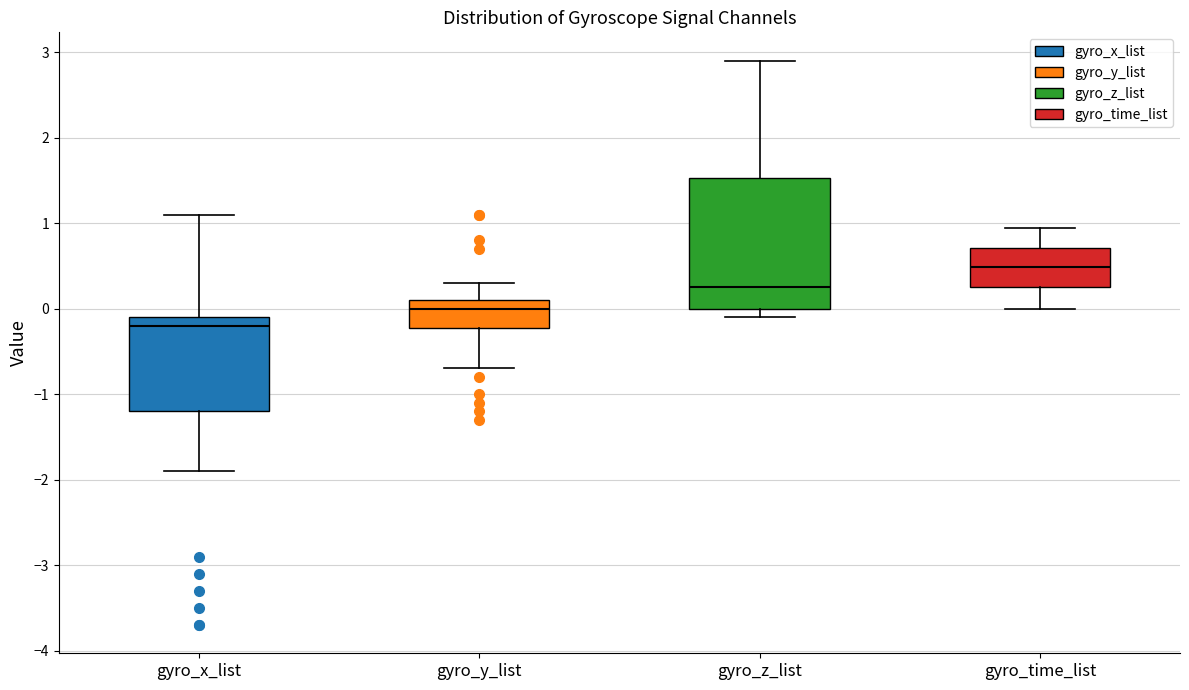

Reading left to right, read every box against the y-axis: the position of its median line, the range the box covers, and the ends of its whiskers. The values are not printed on the chart, so give them approximately, as read against the axis.

gyro_x_list: median -0.2, box -1.2 to -0.1, whiskers -1.9 to 1.1
gyro_y_list: median 0.0, box -0.2 to 0.1, whiskers -0.7 to 0.3
gyro_z_list: median 0.3, box 0.0 to 1.5, whiskers -0.1 to 2.9
gyro_time_list: median 0.5, box 0.2 to 0.7, whiskers 0.0 to 0.9